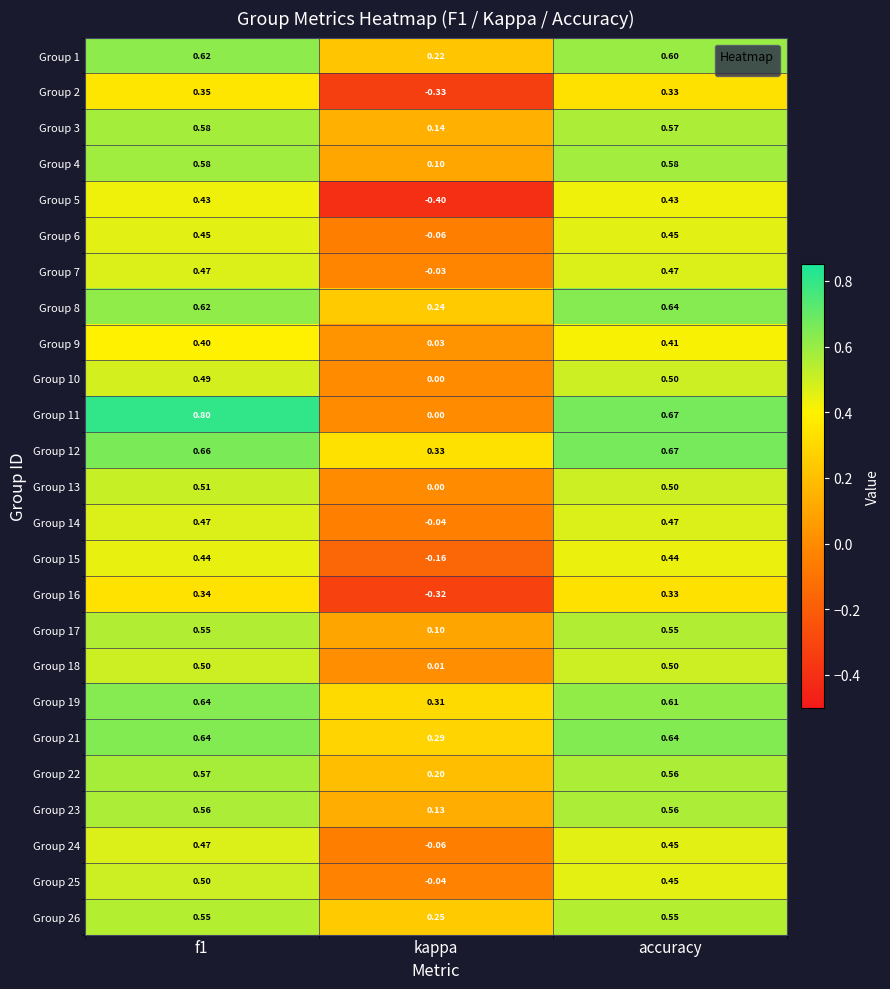

Which label corresponds to the smallest value in the chart?

kappa